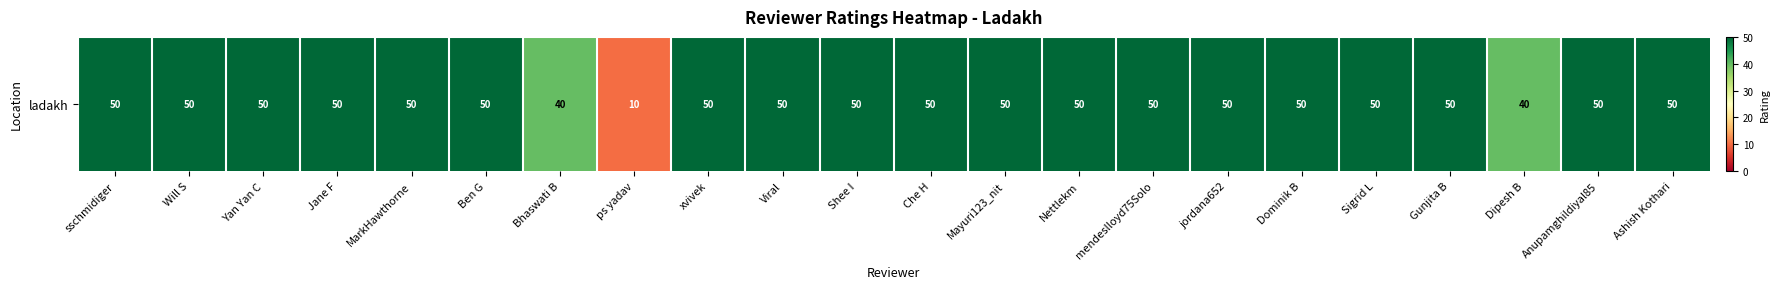

List the labels in order of value, smallest first.

ps yadav, Bhaswati B, Dipesh B, sschmidiger, Will S, Yan Yan C, Jane F, MarkHawthorne, Ben G, xvivek, Viral, Shee I, Che H, Mayuri123_nit, Nettlekm, mendeslloyd75Solo, jordana652, Dominik B, Sigrid L, Gunjita B, Anupamghildiyal85, Ashish Kothari